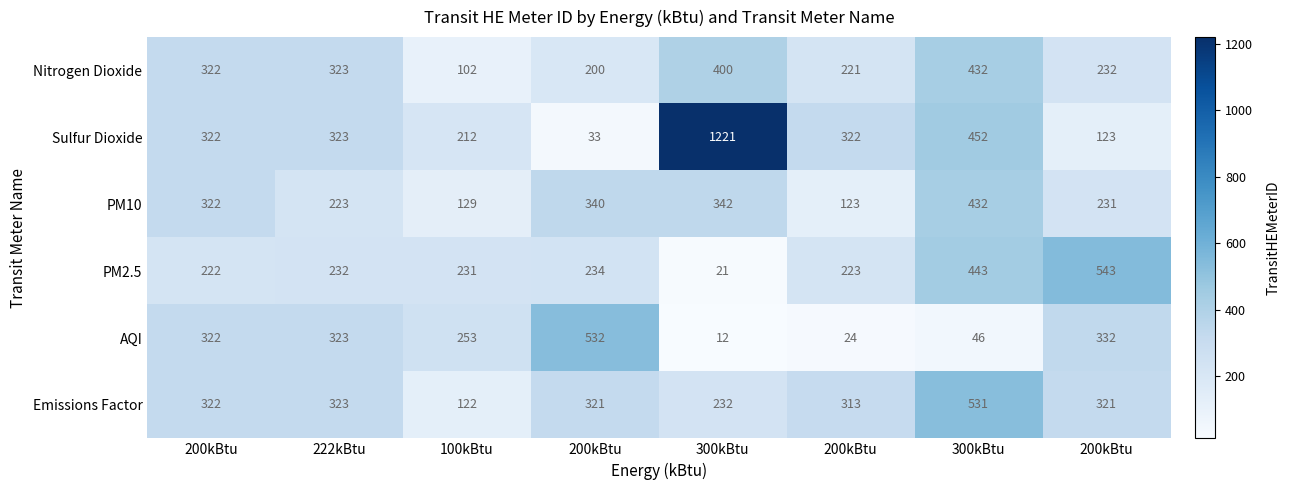

How many series are shown in this chart?

6